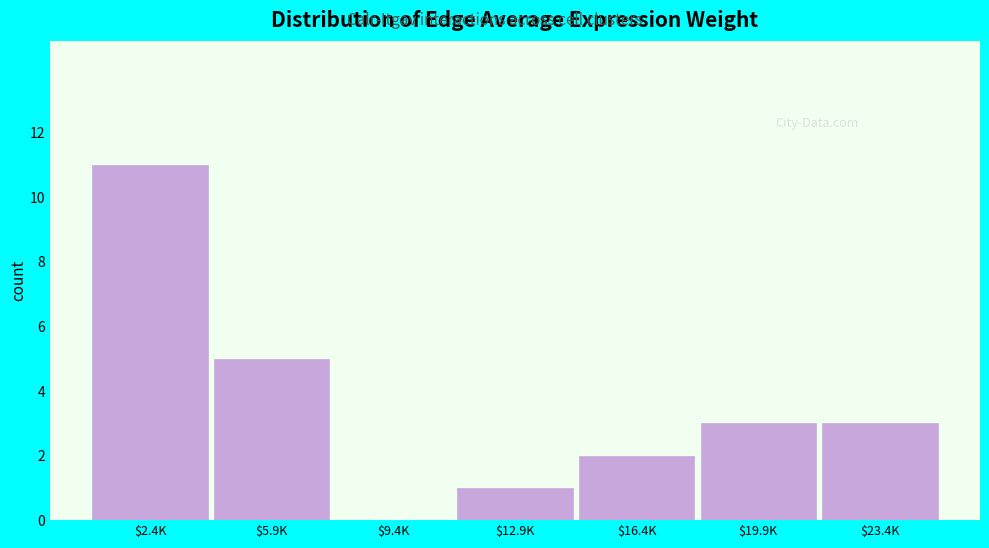

Is it true that the value at $2.4K is 11?

True